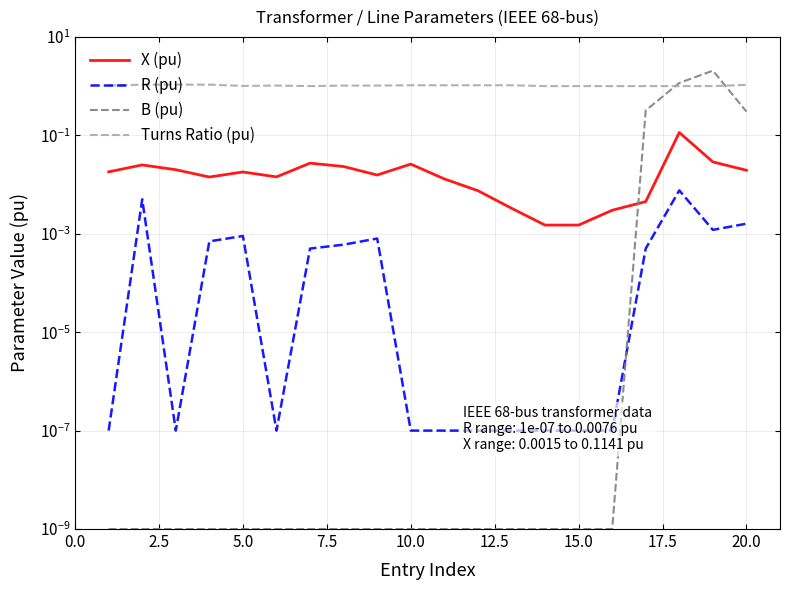

What is the greatest value displayed?

2.1